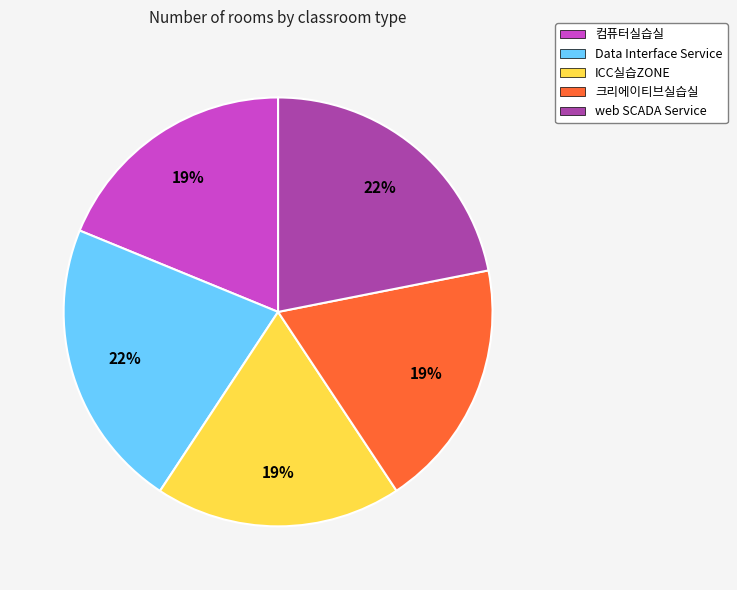

To the nearest percent, what is the average slice percentage?

20%